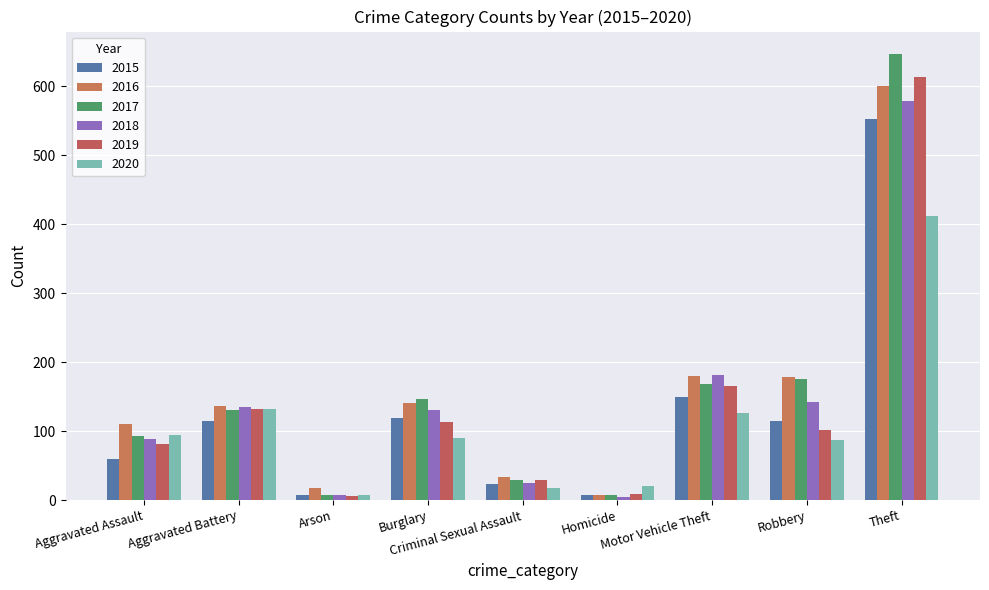

Which series has the largest total across all categories?

2017